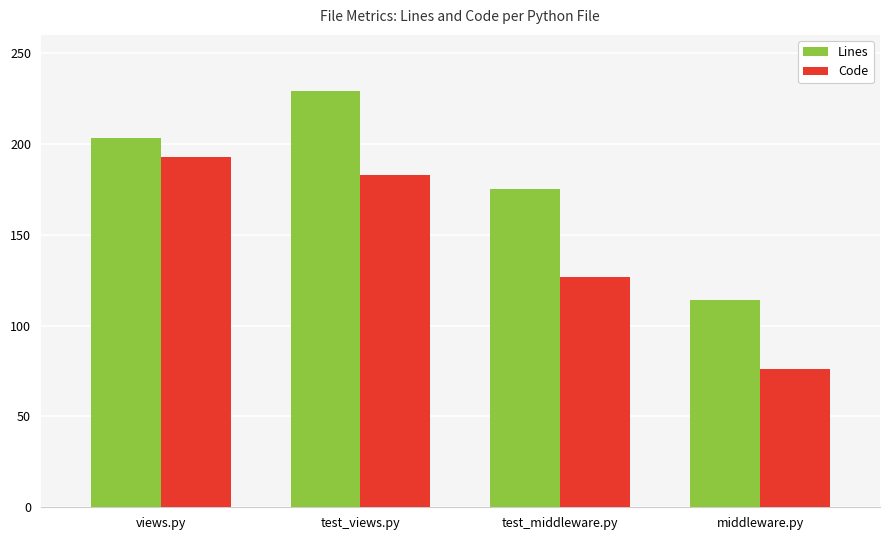

What is the average value of the Lines series?

180